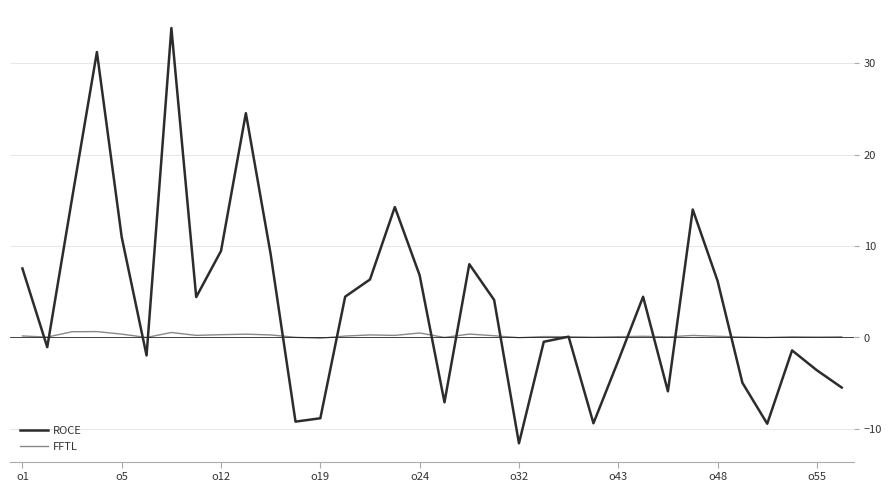

Rank the series by their maximum value, from highest to lowest.

ROCE, FFTL